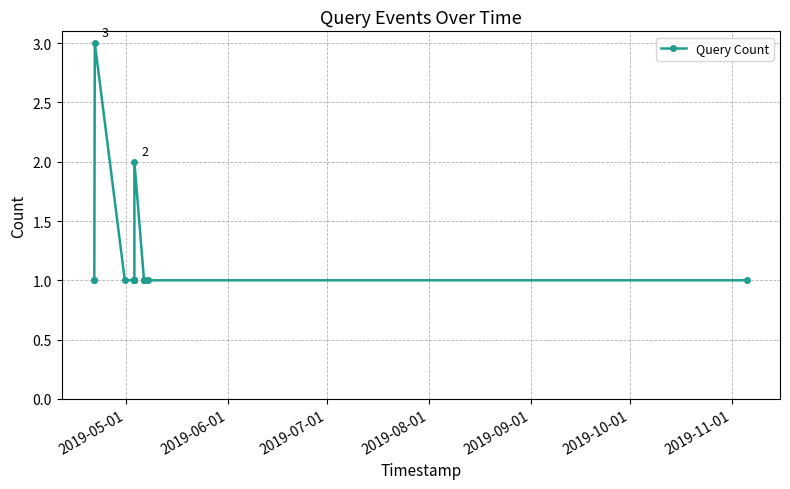

True or false: the data has more than 1 interior local peaks.

True